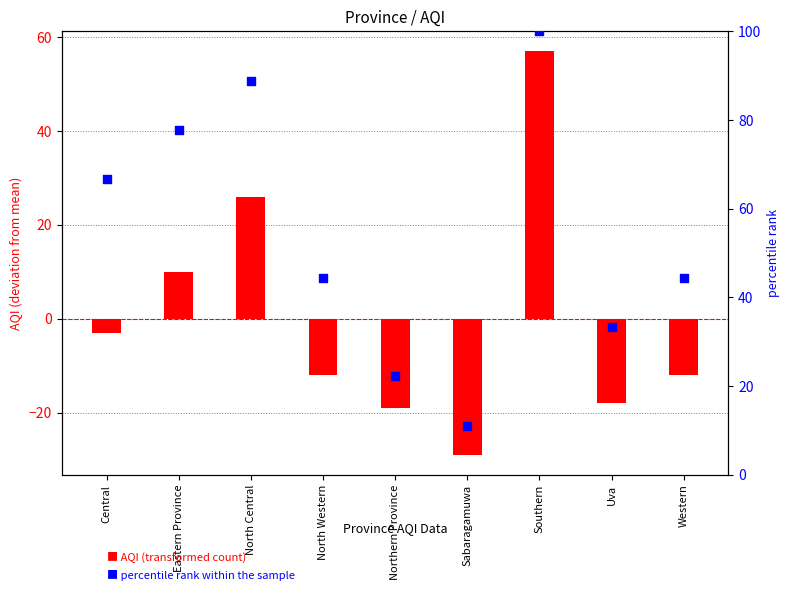

Which series has the largest total across all categories?

percentile rank within the sample